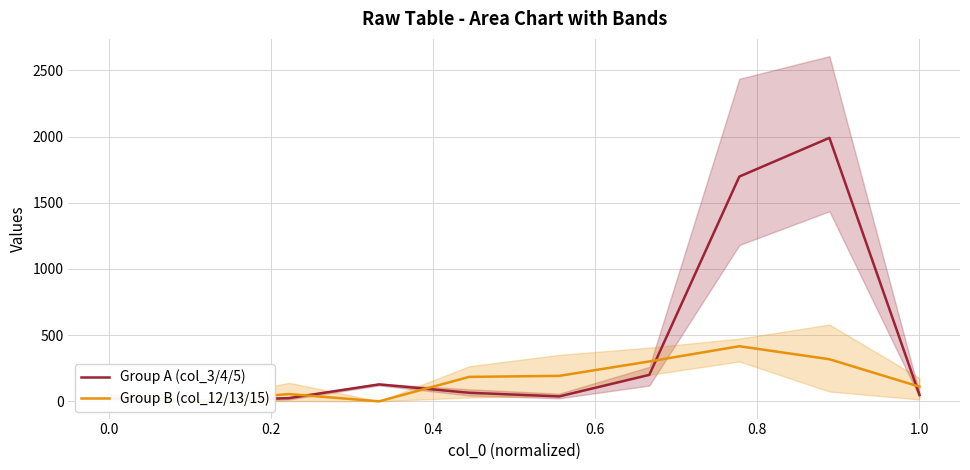

What is the maximum value for Group B (col_12/13/15)?

416.3